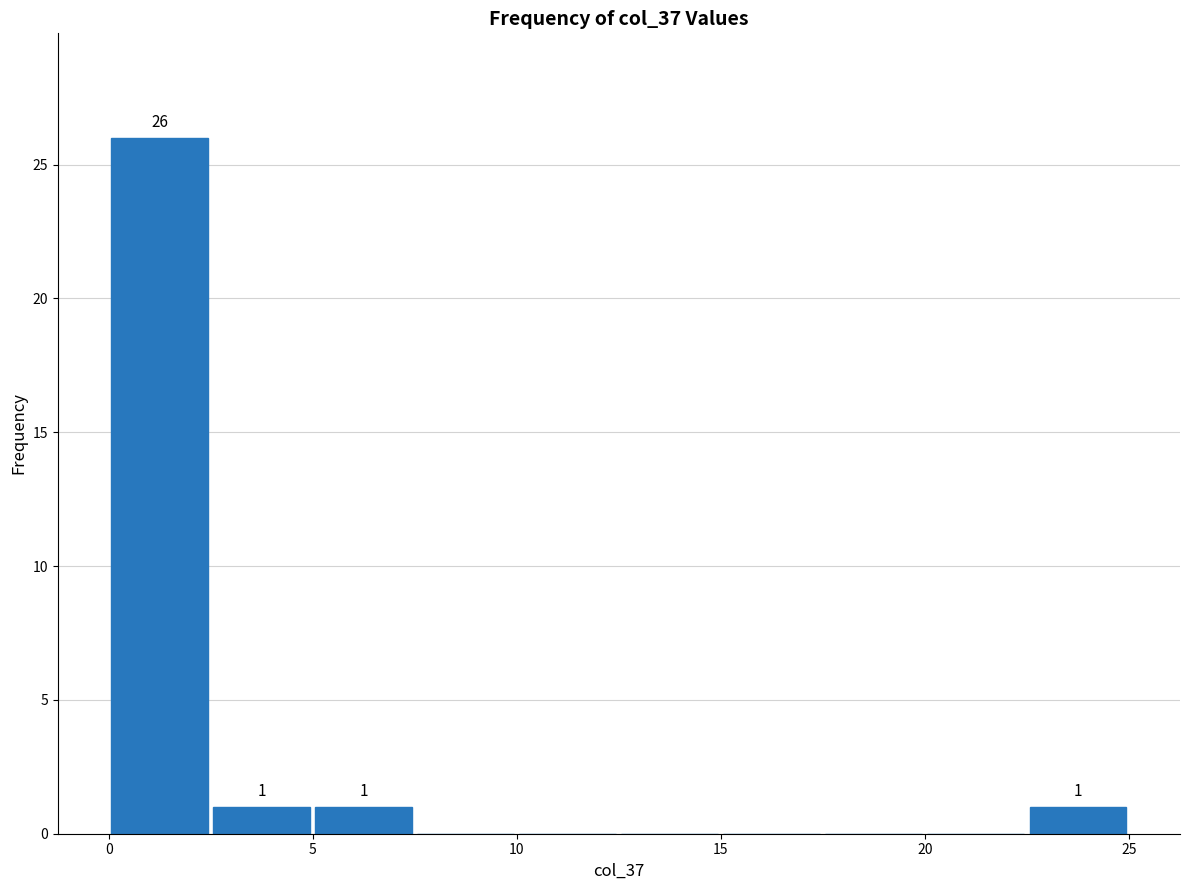

Over which range of the x-axis is the bar tallest?

0.0 to 2.5